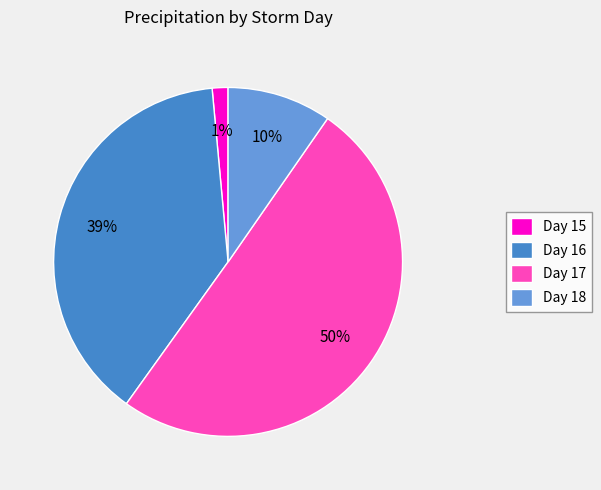

Combined, do Day 15 and Day 18 account for over 50%?

No